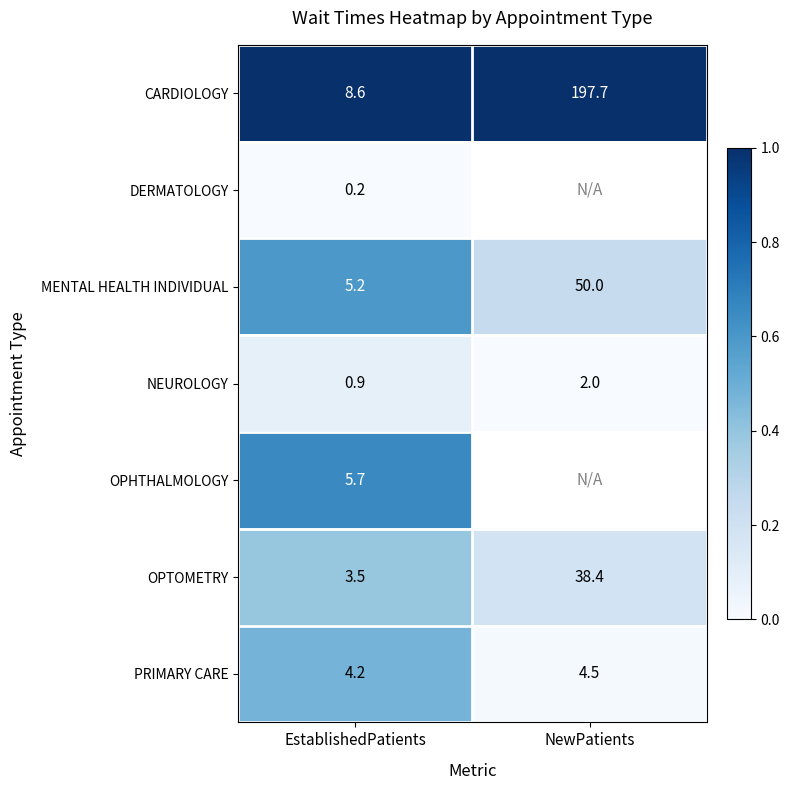

Where does the CARDIOLOGY series first go above 197?

NewPatients